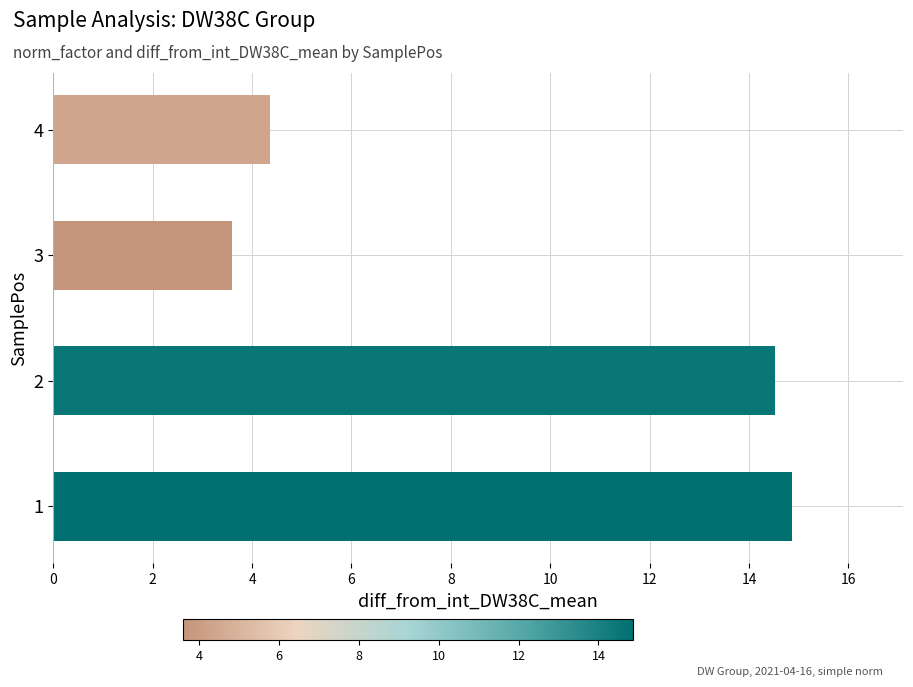

What is the minimum value shown in the chart?

3.6